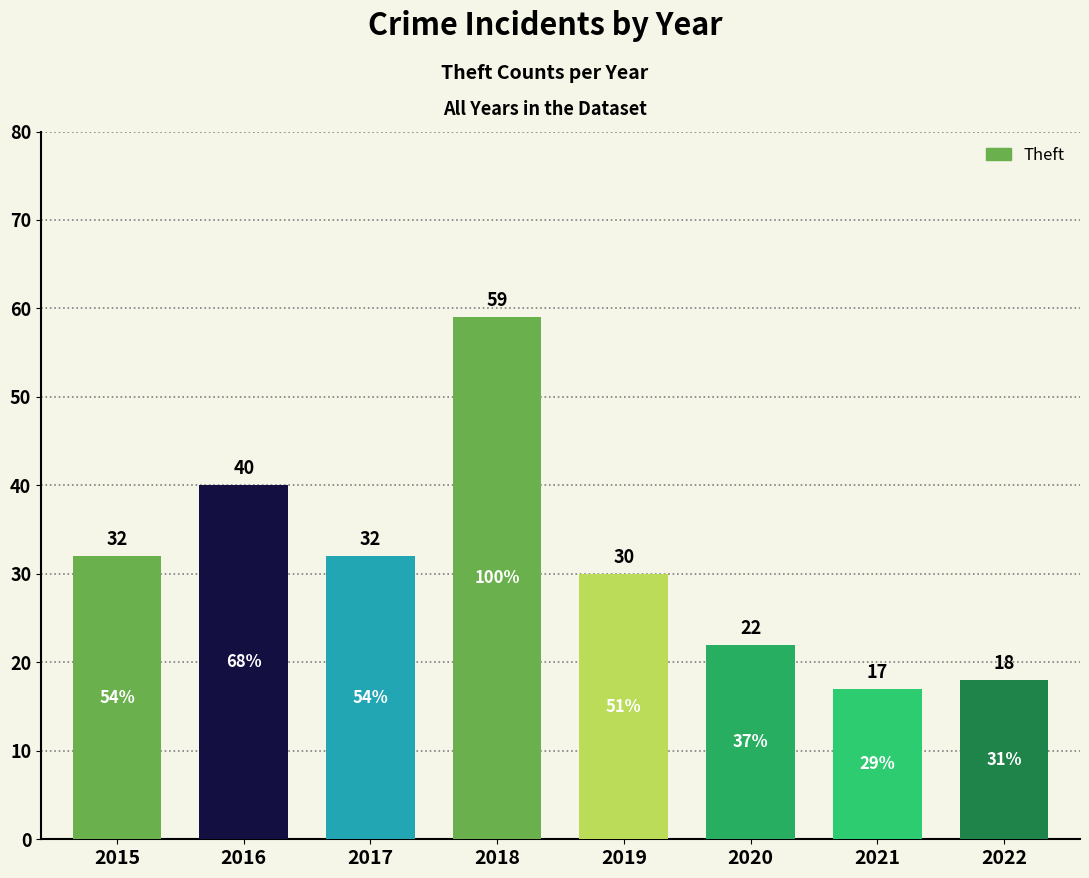

Reading right to left, transcribe all the data shown in this chart.

2022=18	2021=17	2020=22	2019=30	2018=59	2017=32	2016=40	2015=32